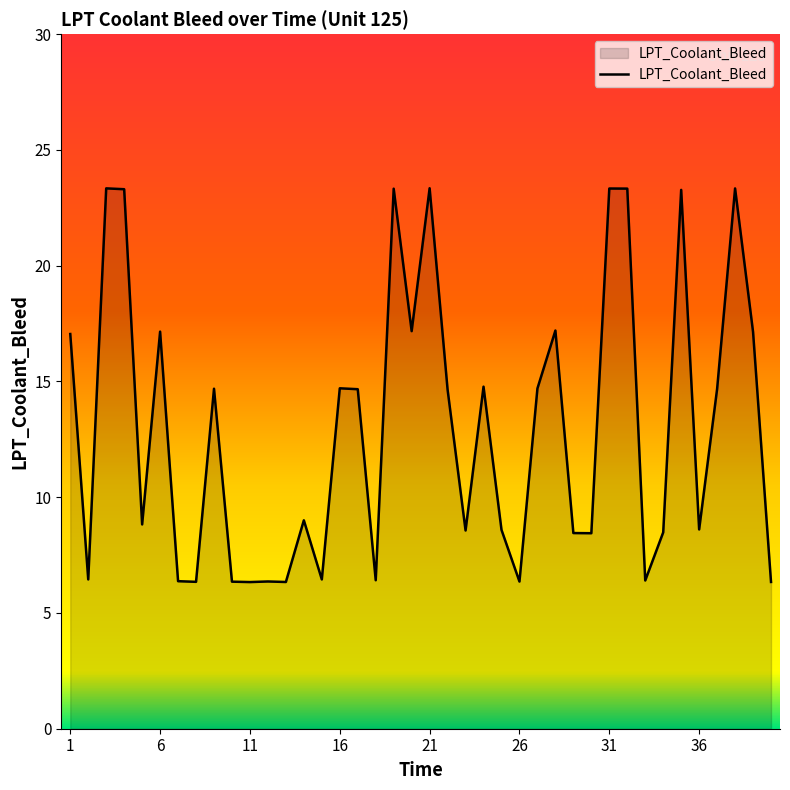

What is the maximum value shown in the chart?

23.3